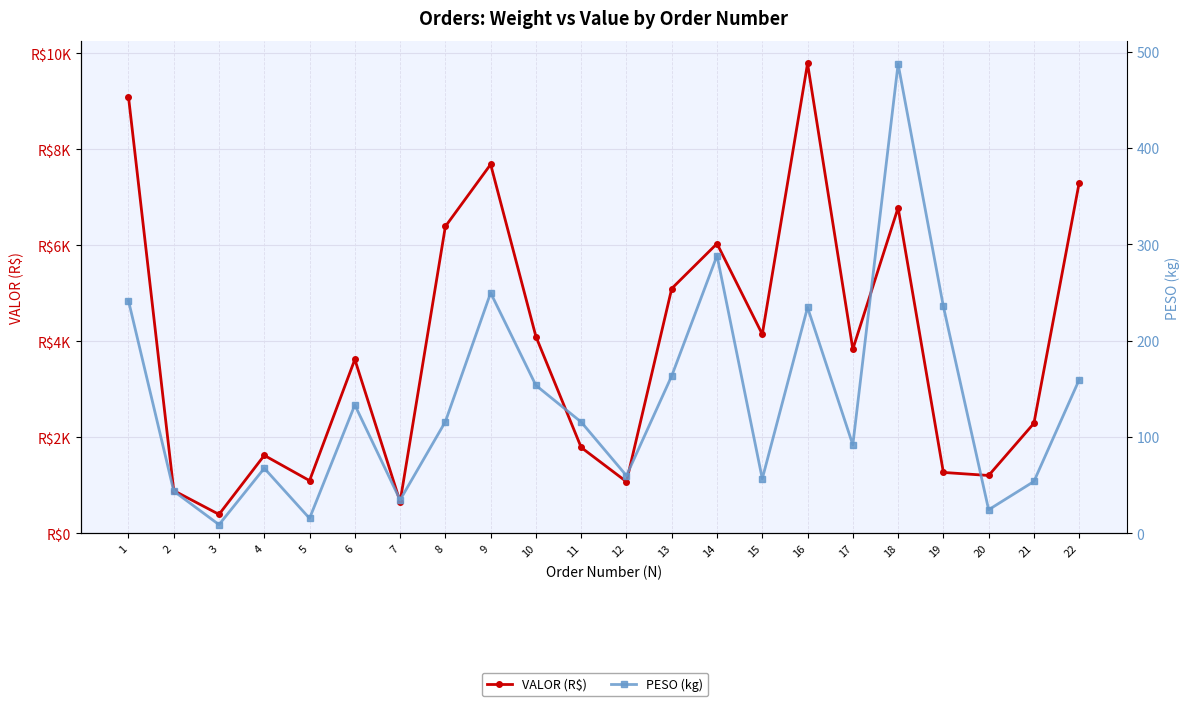

What is the average value of the PESO (kg) series?

138.1